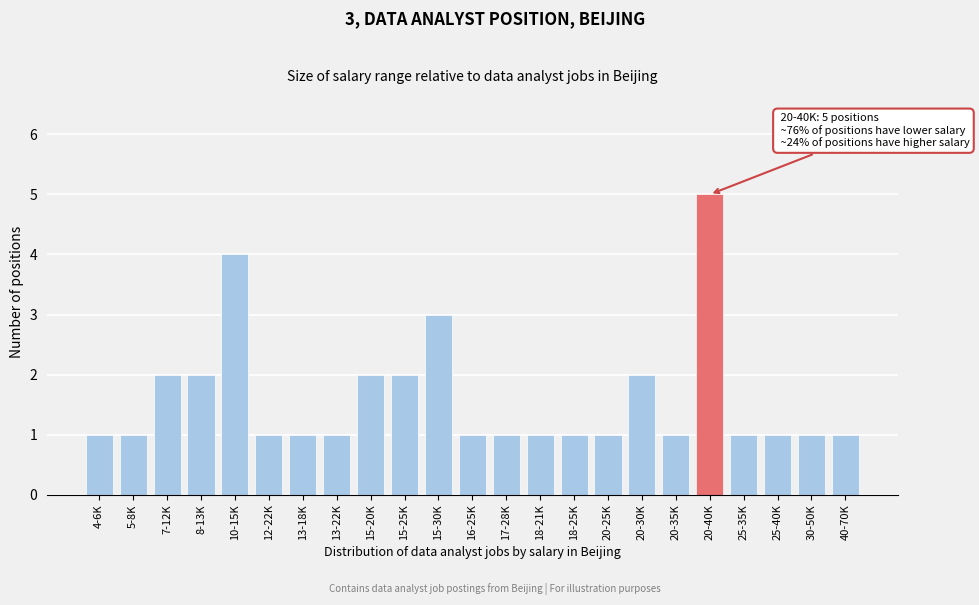

Reading left to right, what are all the values shown in this chart?

1	1	2	2	4	1	1	1	2	2	3	1	1	1	1	1	2	1	5	1	1	1	1